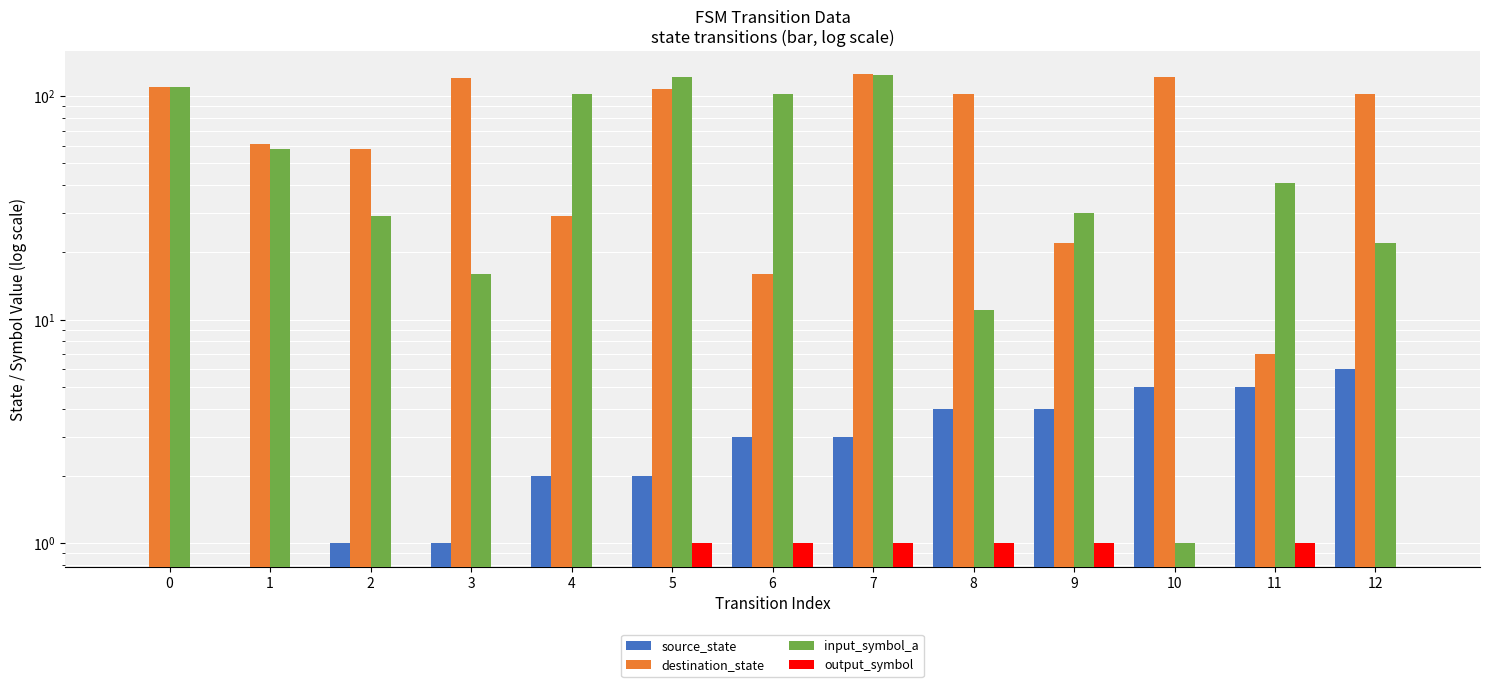

What is the difference between the maximum and minimum values in the input_symbol_a series?

123